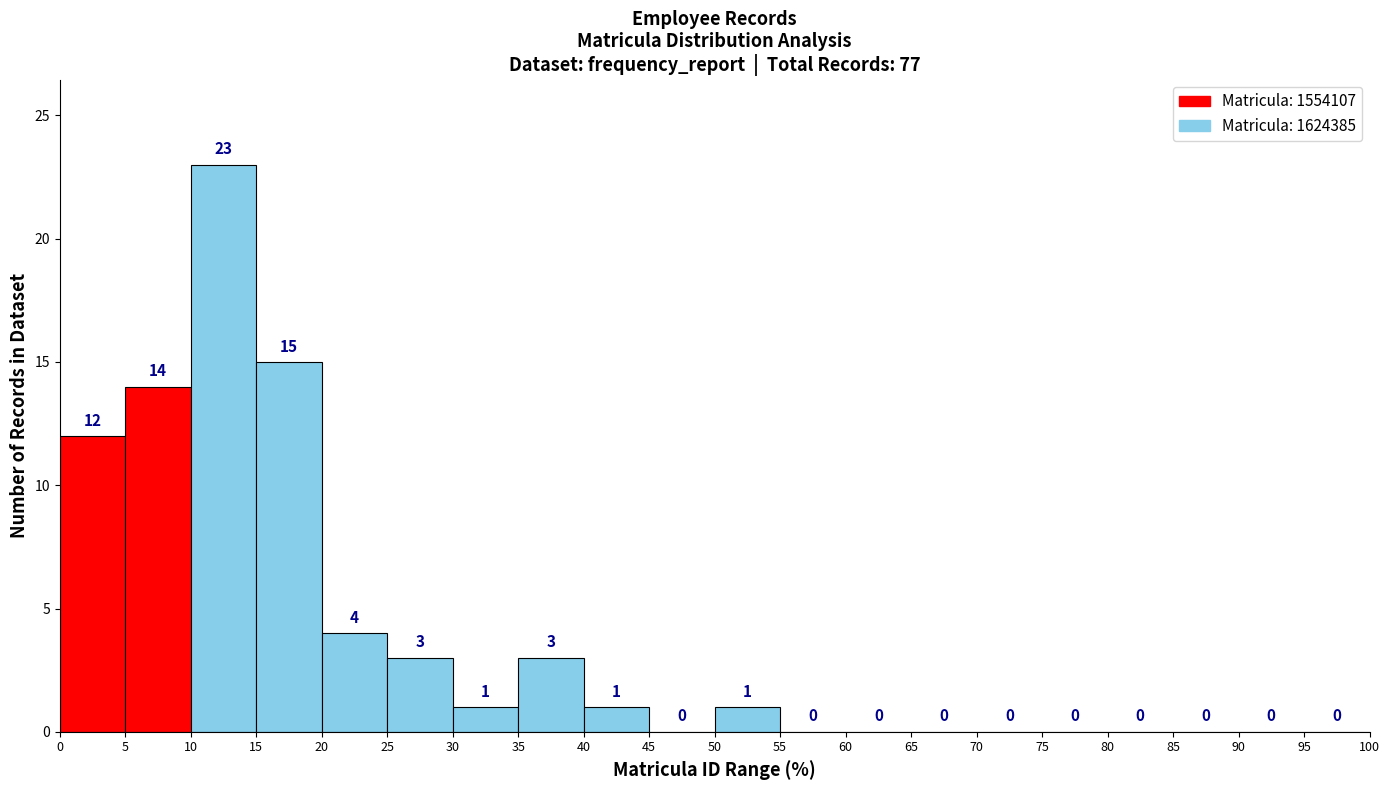

Reading left to right, transcribe this chart: for each bar, give the range it covers on the x-axis and its height.

0 to 5: 12
5 to 10: 14
10 to 15: 23
15 to 20: 15
20 to 25: 4
25 to 30: 3
30 to 35: 1
35 to 40: 3
40 to 45: 1
45 to 50: 0
50 to 55: 1
55 to 60: 0
60 to 65: 0
65 to 70: 0
70 to 75: 0
75 to 80: 0
80 to 85: 0
85 to 90: 0
90 to 95: 0
95 to 100: 0